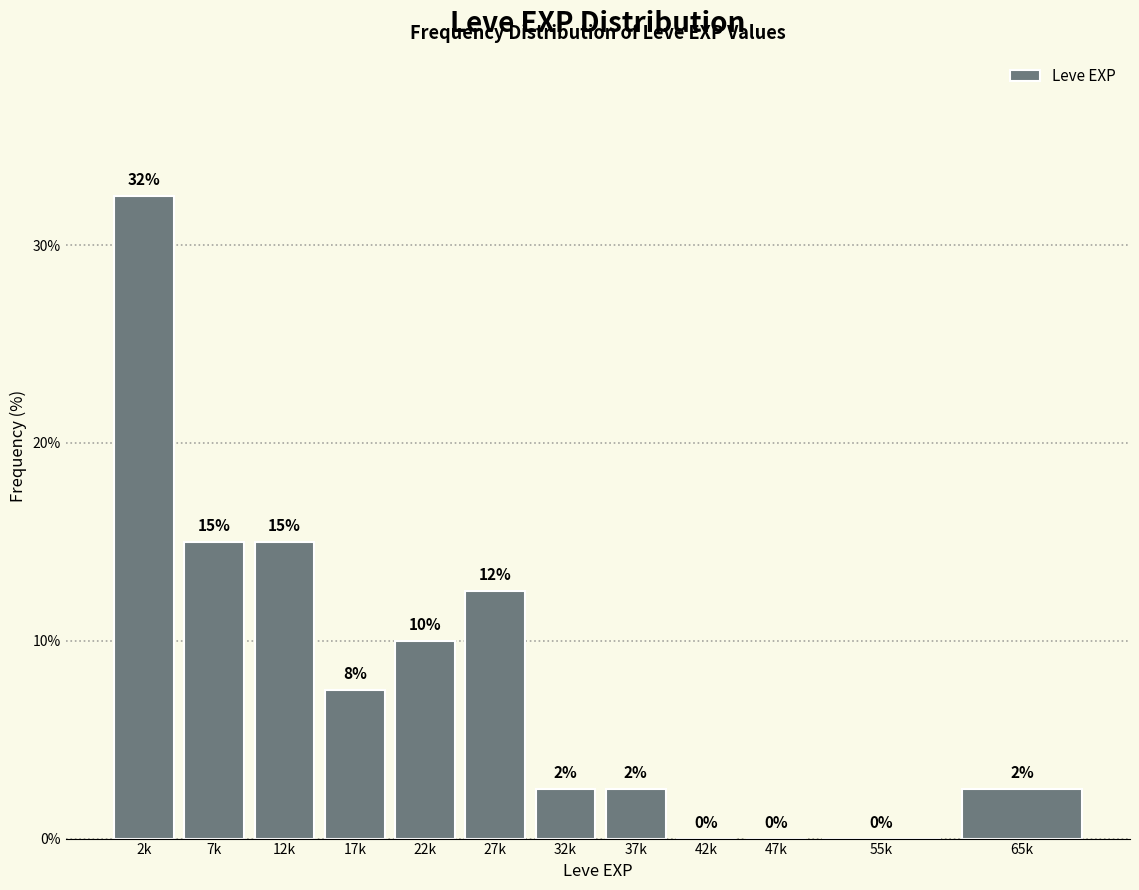

Read the value at 27k.

12.5